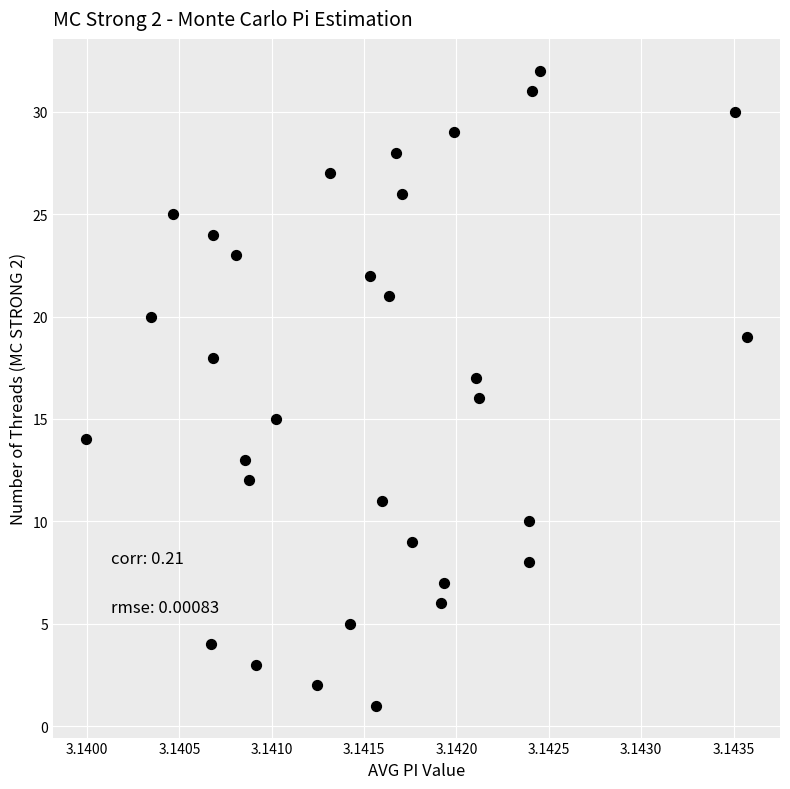

What is the range of Y values (max minus min)?

31